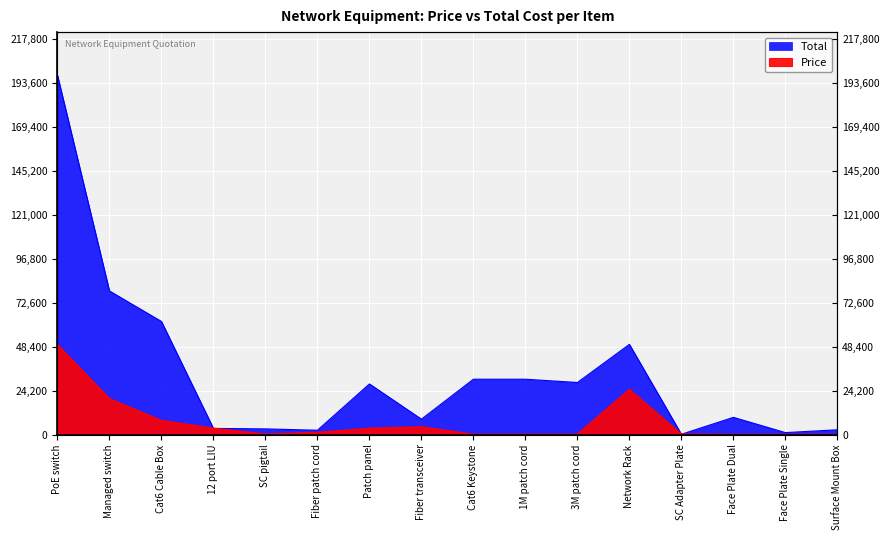

At which category does the chart reach its peak across all series?

PoE switch